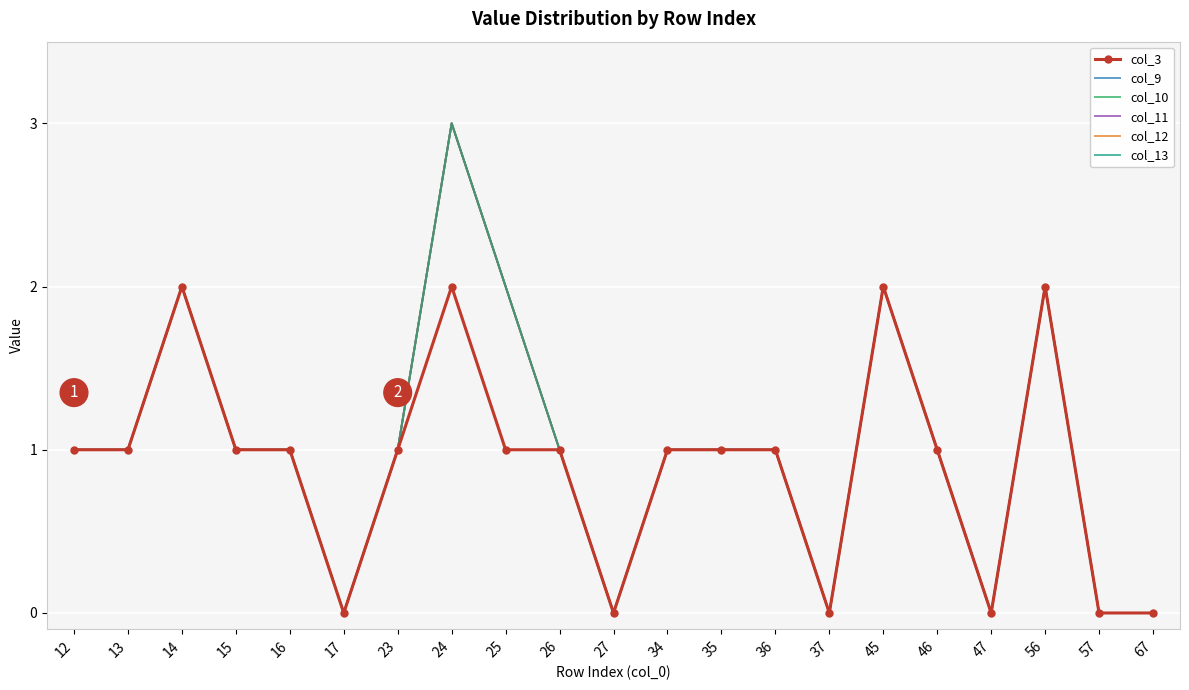

At which category does col_9 reach its first local peak?

14